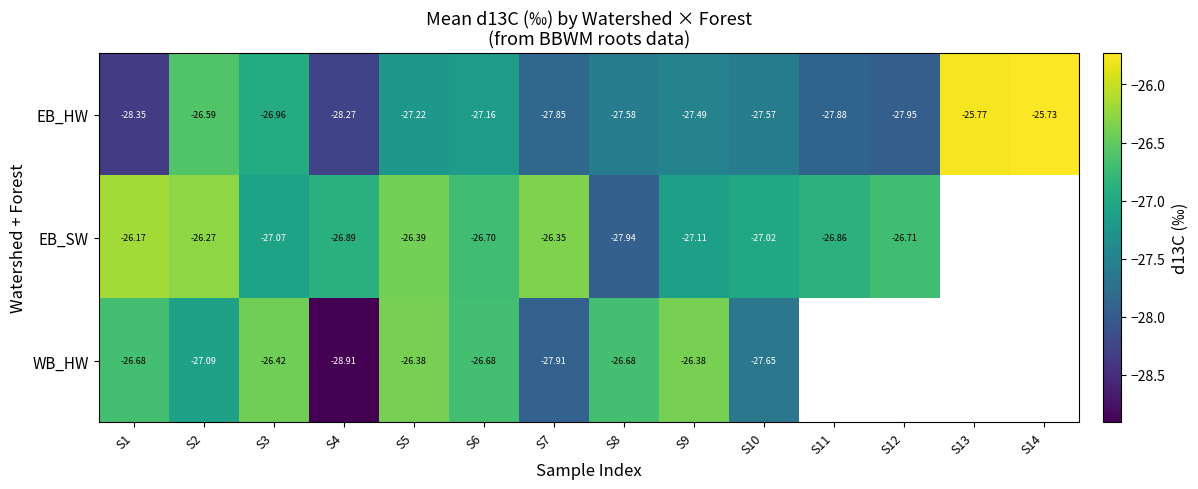

Rank the series at S6 from lowest to highest value.

EB_HW, EB_SW, WB_HW